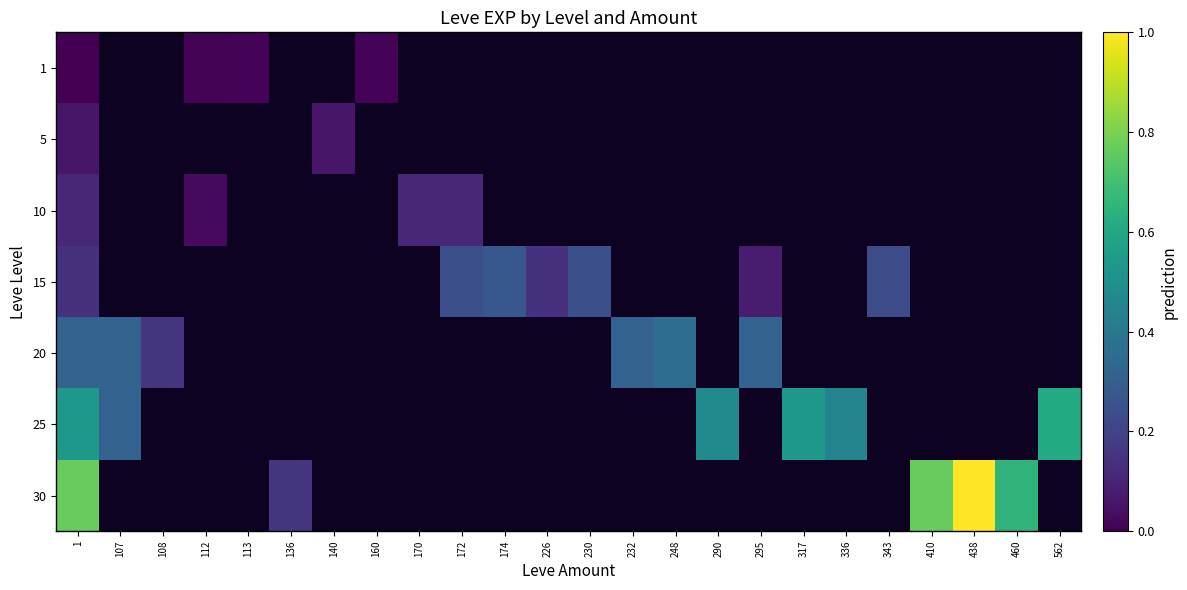

What is the difference between the maximum and minimum values in the 25 series?

0.3